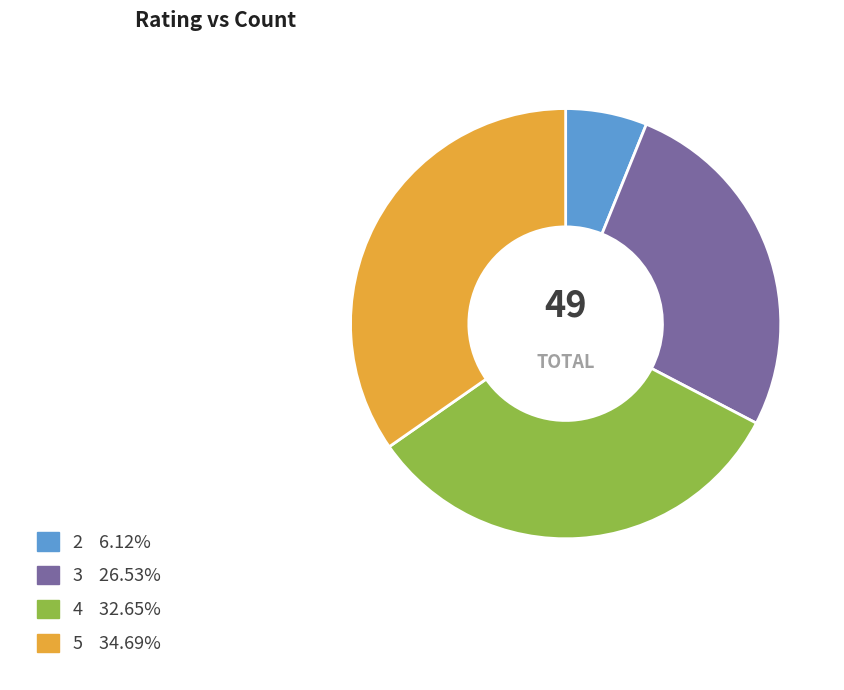

Does any single category account for the majority?

No